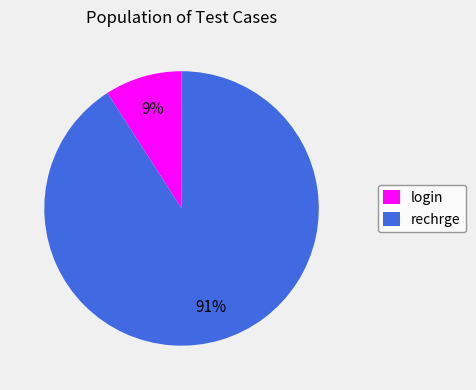

To the nearest percent, what is the difference between the rechrge and login slice percentages?

82%